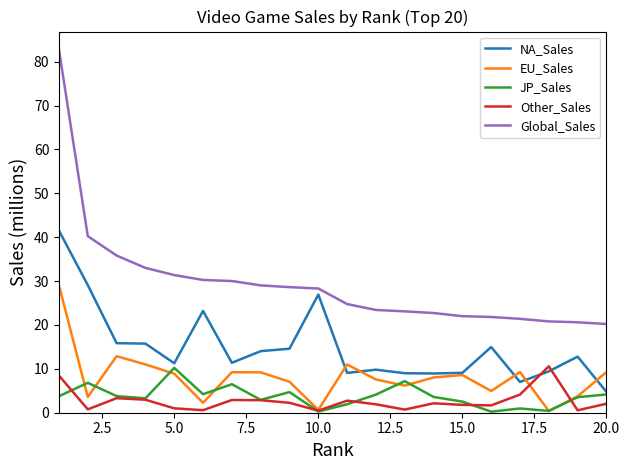

Which series has the widest spread of values?

Global_Sales